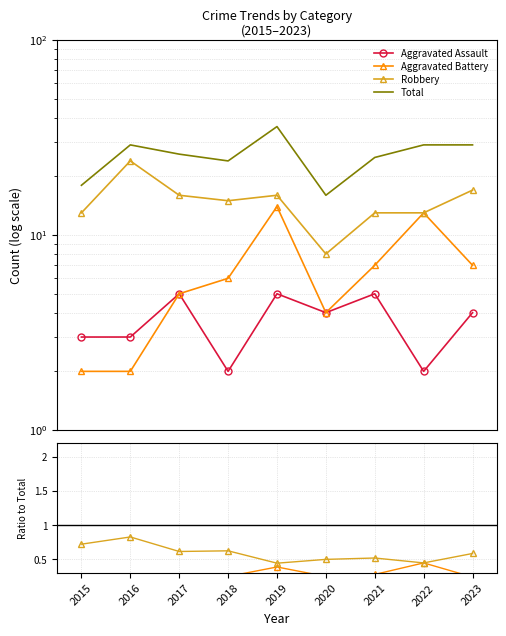

True or false: Robbery and Aggravated Assault intersect in this chart.

False